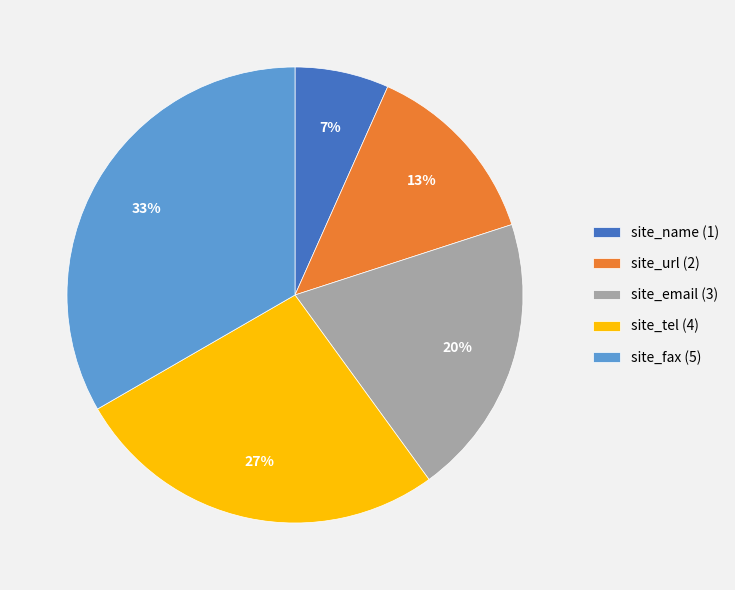

True or false: site_email accounts for 33% of the total.

False